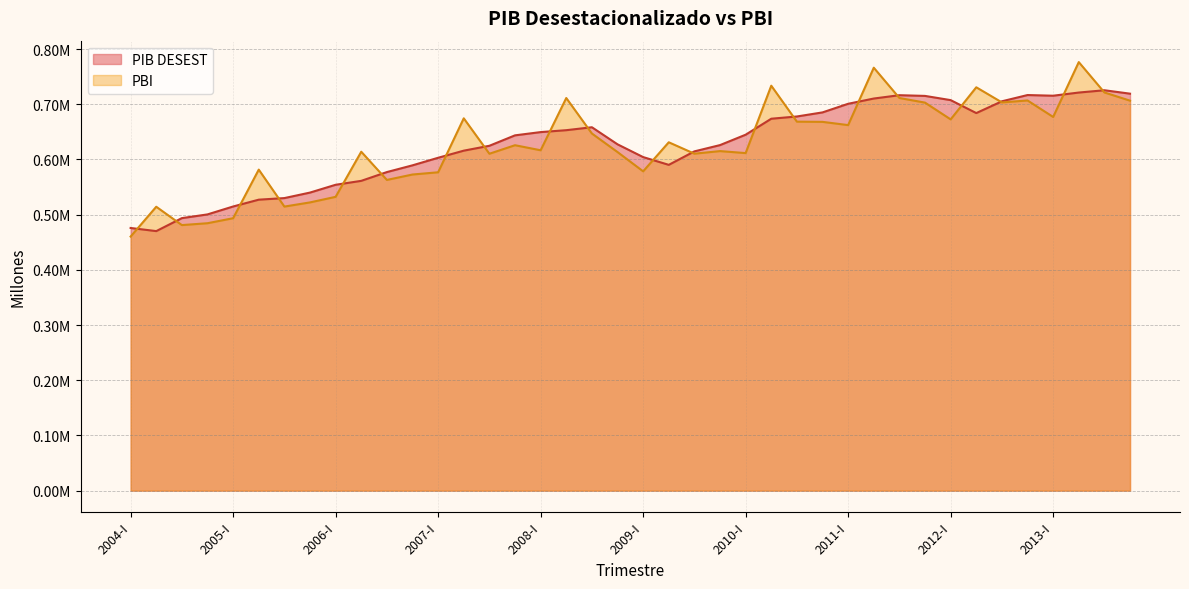

Rank the categories by PBI value from highest to lowest.

2013-II, 2011-II, 2010-II, 2012-II, 2013-III, 2011-III, 2008-II, 2012-IV, 2013-IV, 2012-III, 2011-IV, 2013-I, 2007-II, 2012-I, 2010-III, 2010-IV, 2011-I, 2008-III, 2009-II, 2007-IV, 2008-I, 2009-IV, 2006-II, 2008-IV, 2010-I, 2009-III, 2007-III, 2005-II, 2009-I, 2007-I, 2006-IV, 2006-III, 2006-I, 2005-IV, 2005-III, 2004-II, 2005-I, 2004-IV, 2004-III, 2004-I